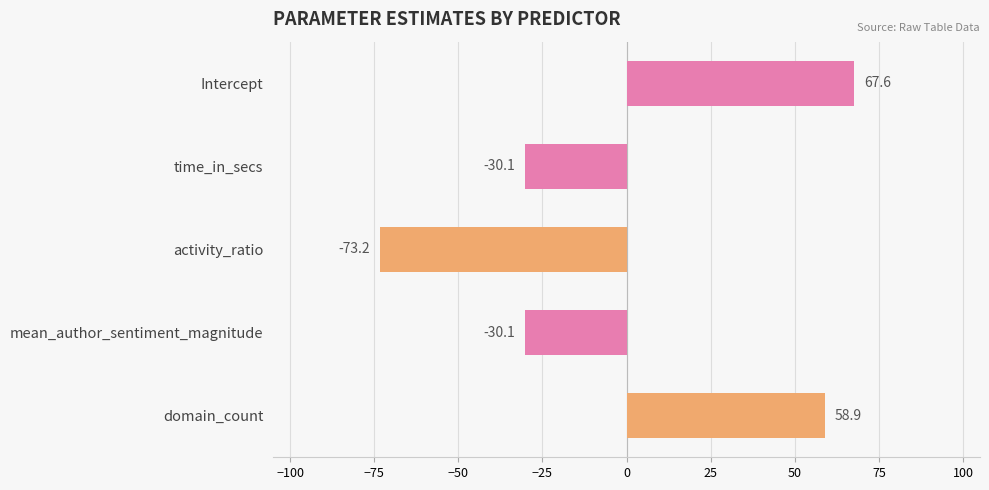

What is the average value?

-1.4